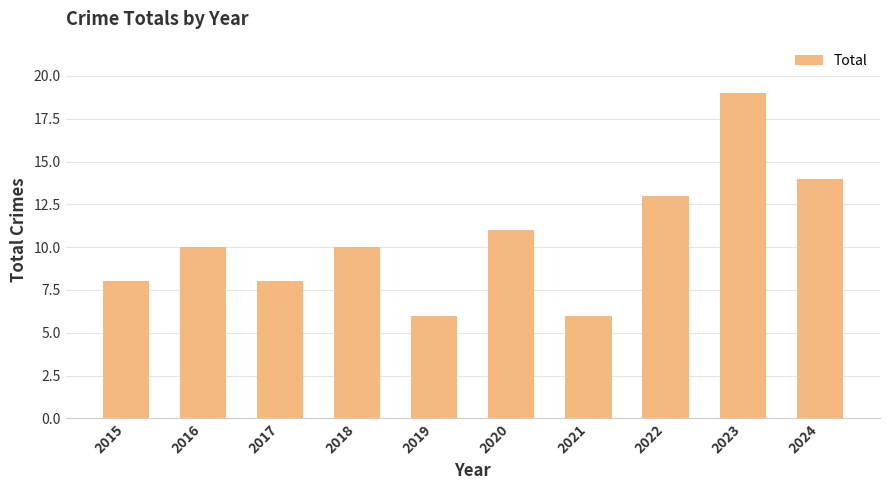

How many categories are shown in the chart?

10